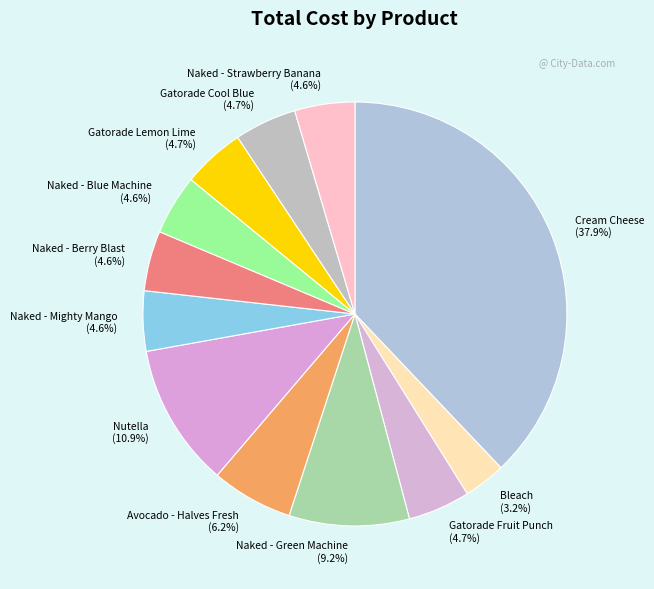

True or false: Bleach accounts for 3% of the total.

True